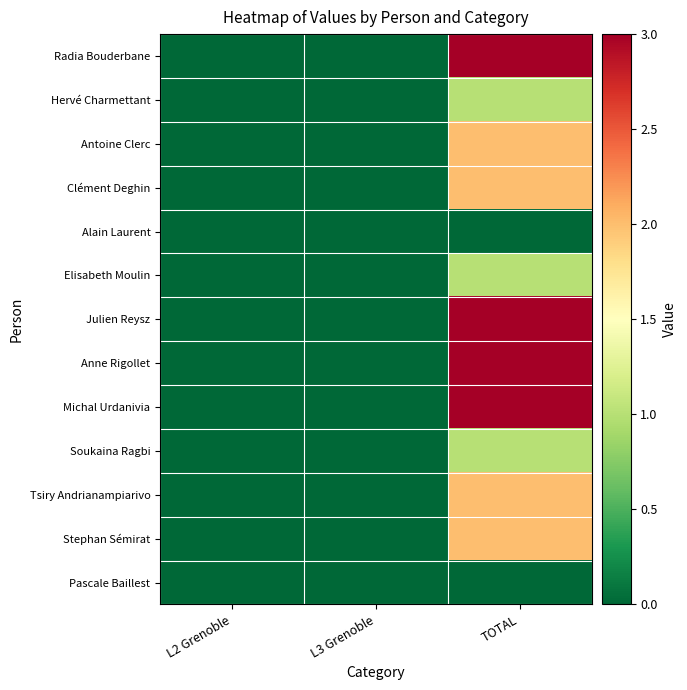

Between L3 Grenoble and TOTAL, which is larger?

TOTAL